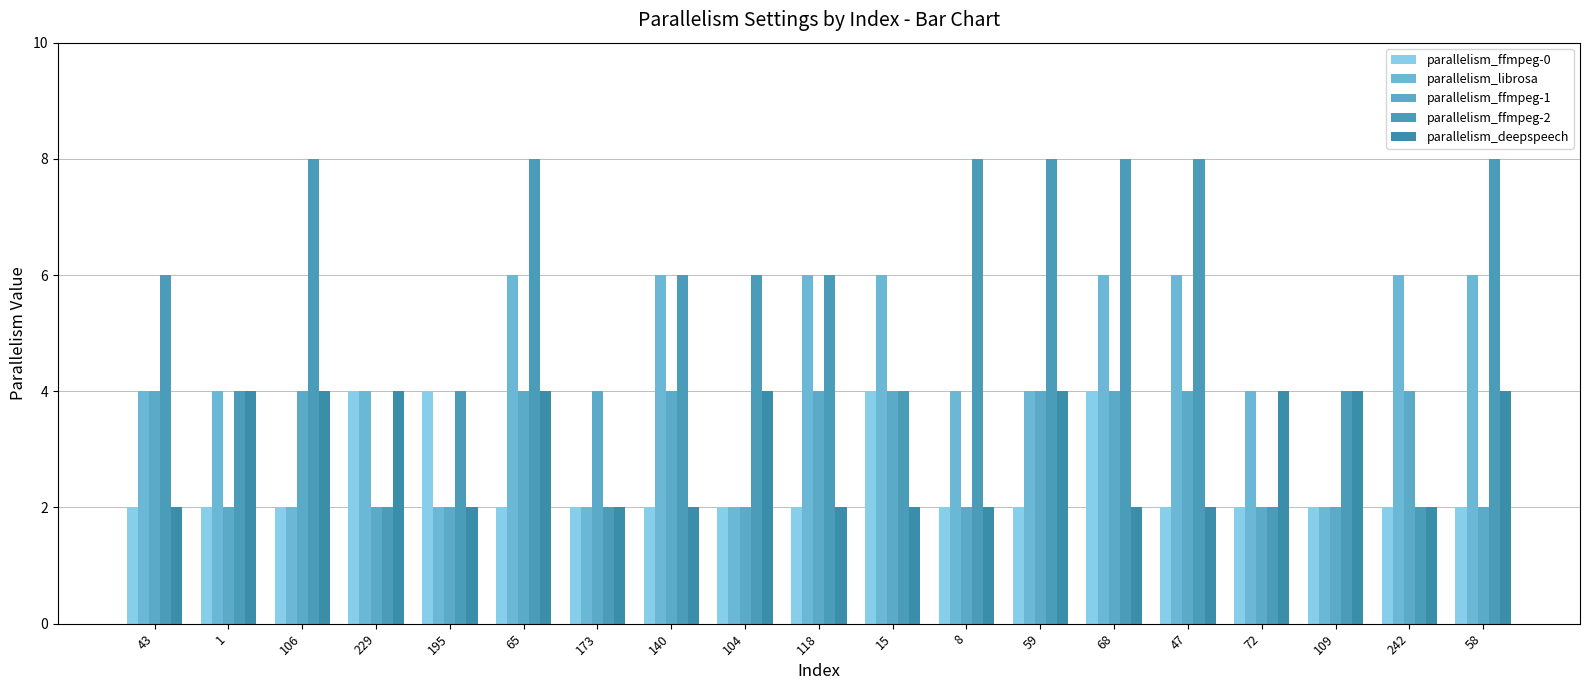

What position from the right is 47?

5